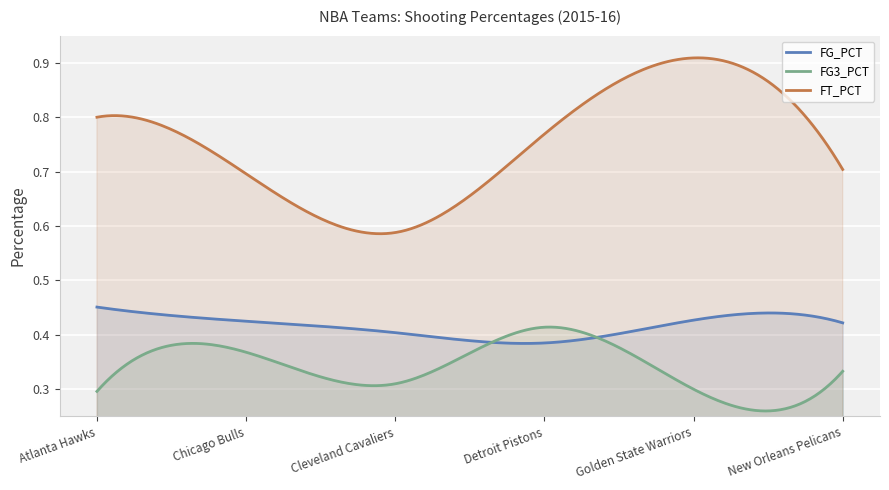

What is the label of the 5th point from the right?

Chicago Bulls